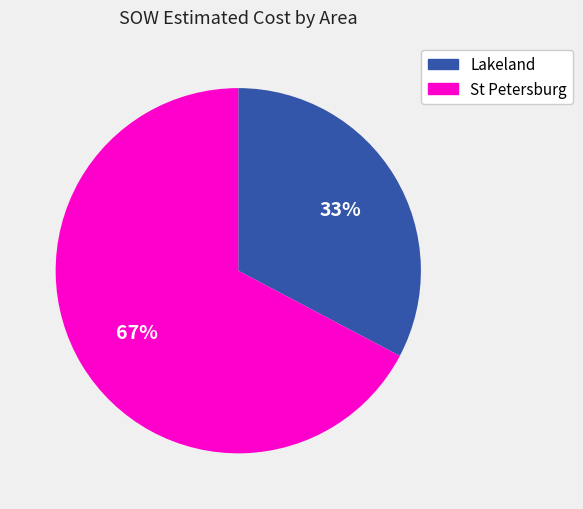

Do Lakeland and St Petersburg together represent more than half of the pie?

Yes